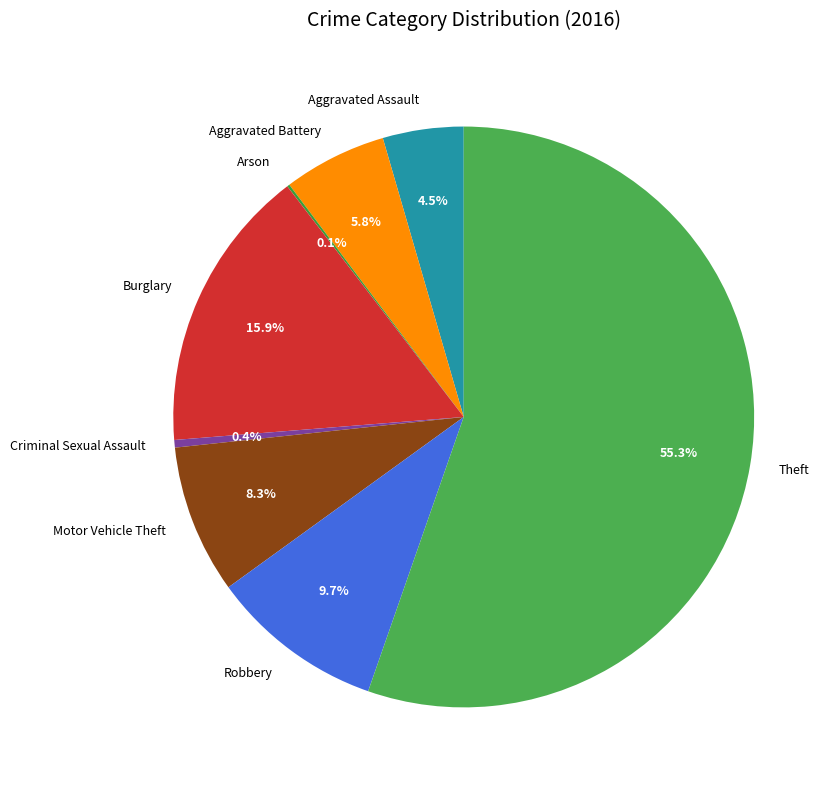

What percentage do Criminal Sexual Assault and Burglary together represent?

16.3%